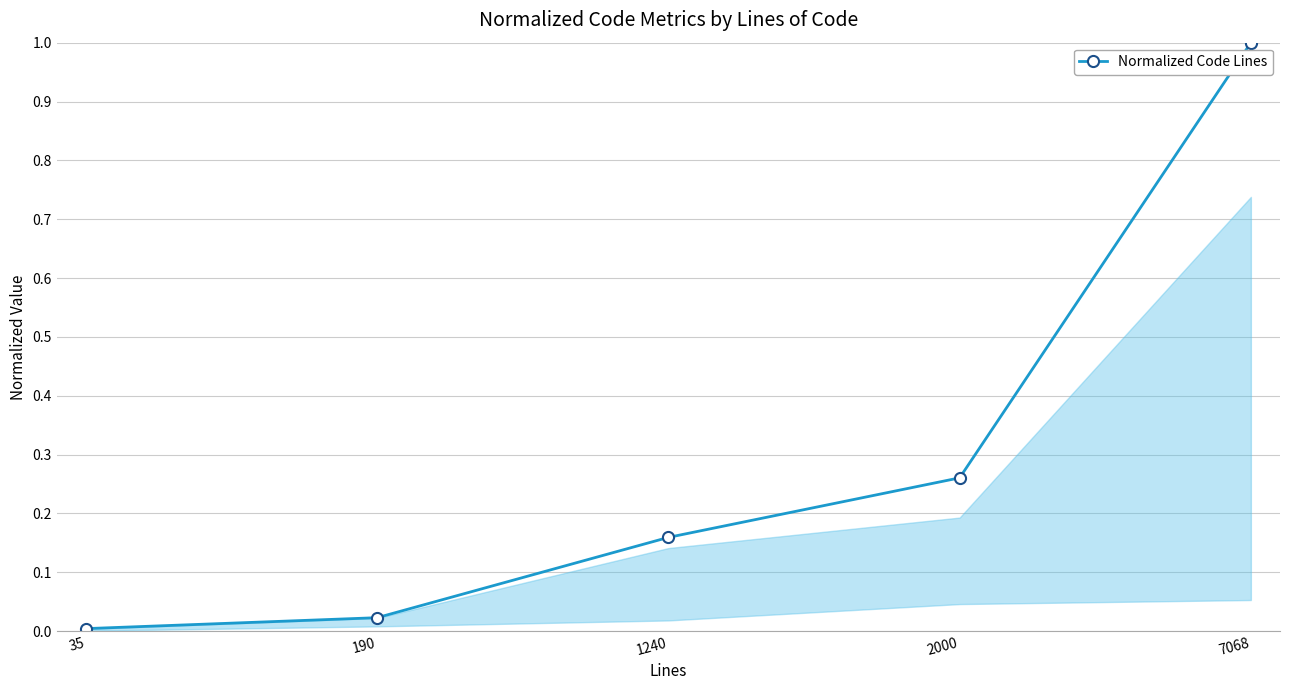

What is the change in value from 190 to 2000?

+0.2